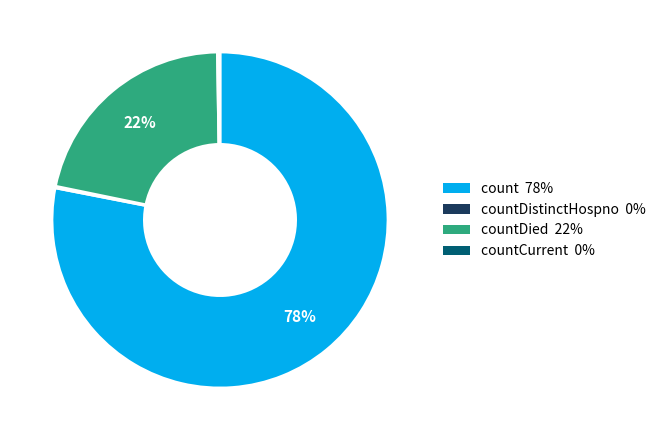

Is there a majority slice in this chart?

Yes